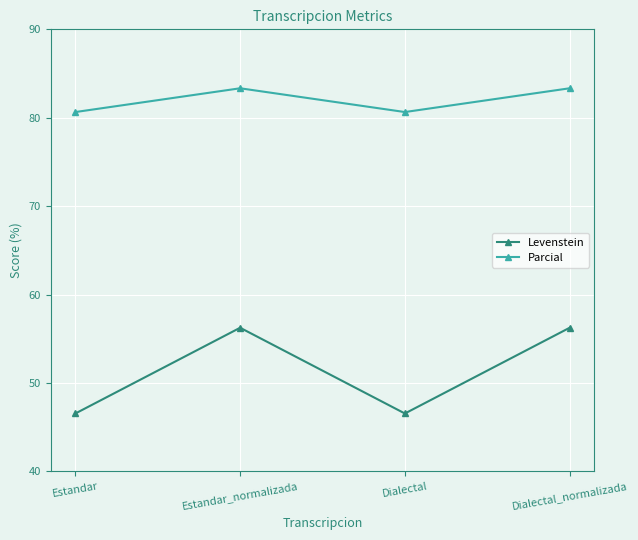

Is the value of Parcial at Estandar_normalizada greater than the value of Levenstein at Estandar_normalizada?

Yes